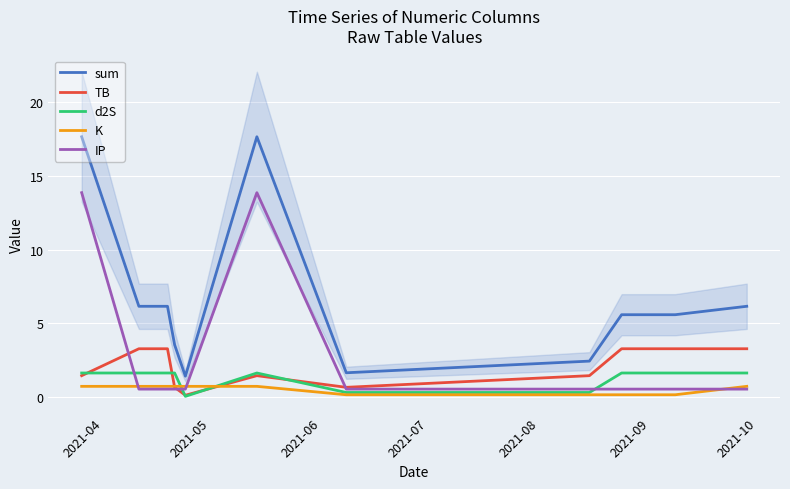

What position from the left is 2021-09?

6